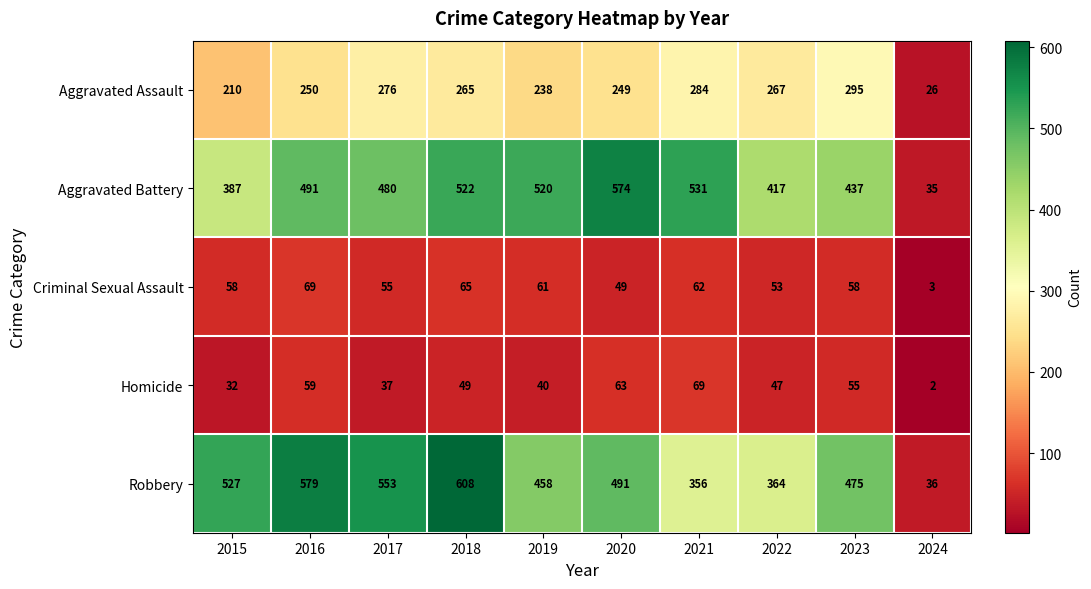

What value does the Aggravated Battery series have at 2021?

531